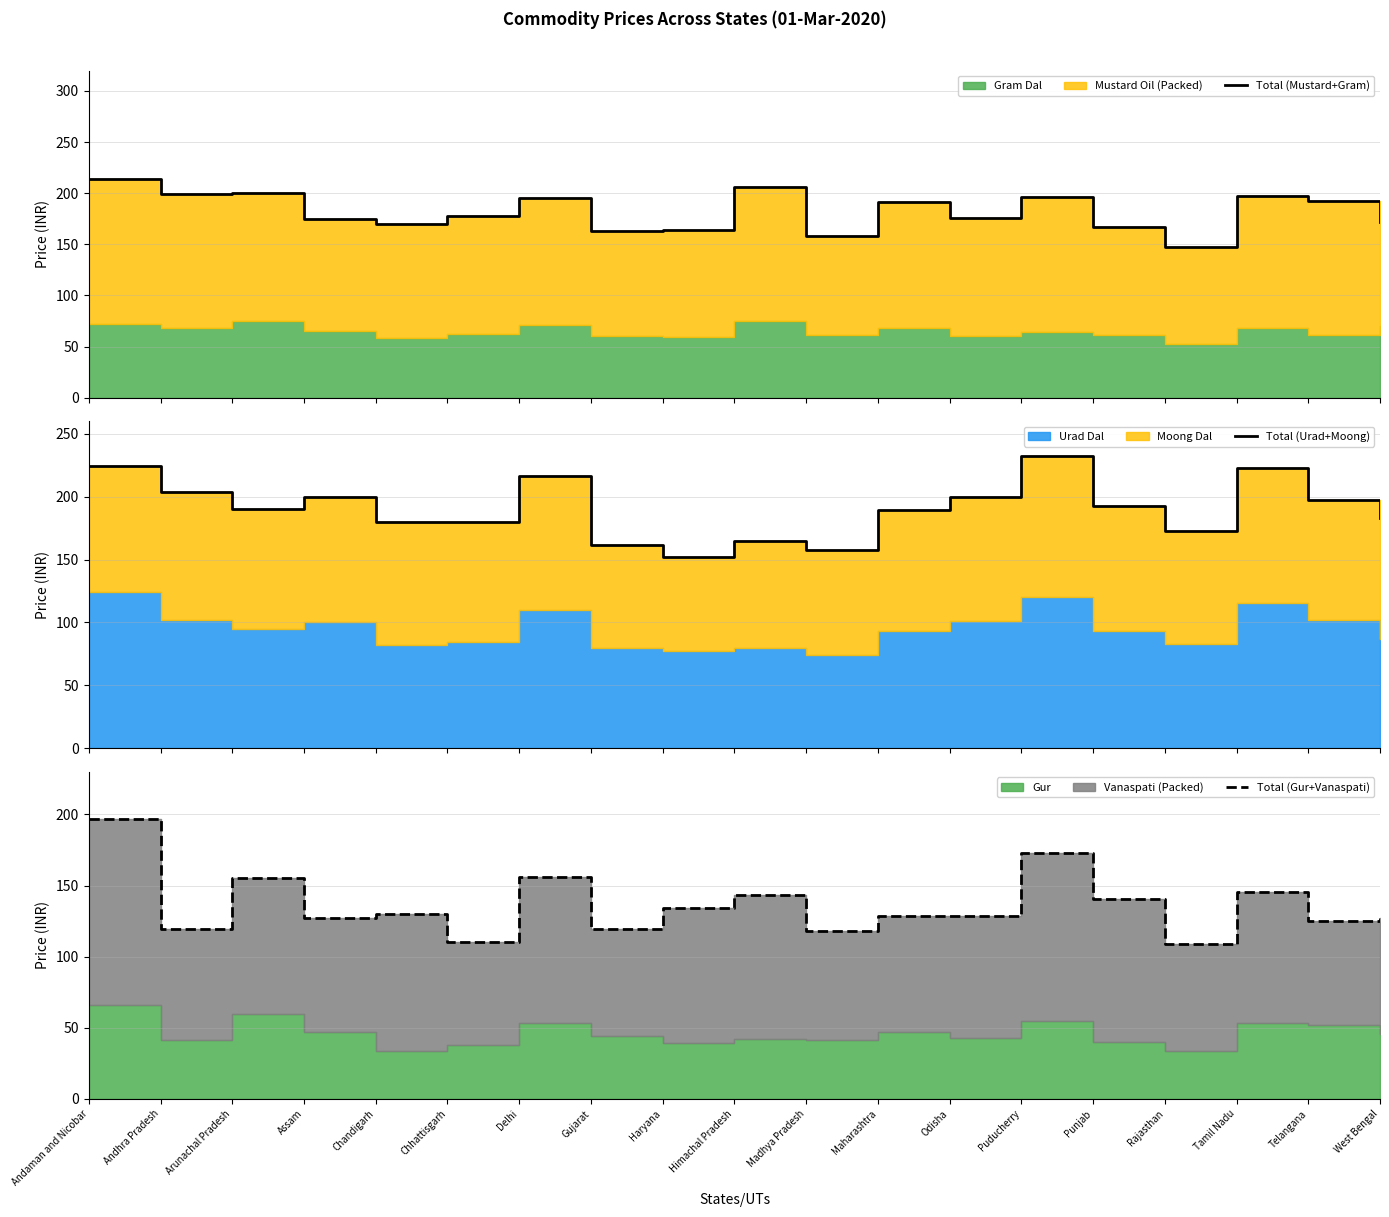

At which label does Total (Gur+Vanaspati) reach its peak?

Andaman and Nicobar